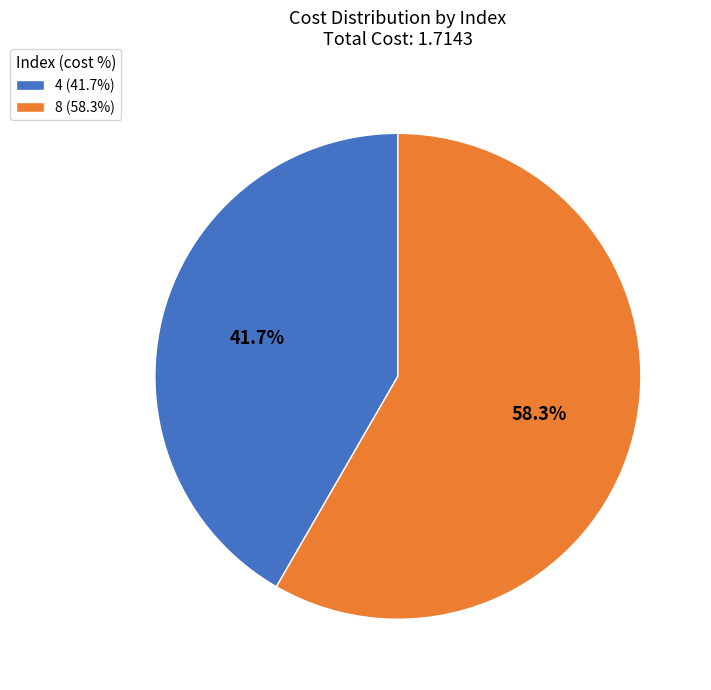

Is the sum of 8 and 4 greater than half?

Yes